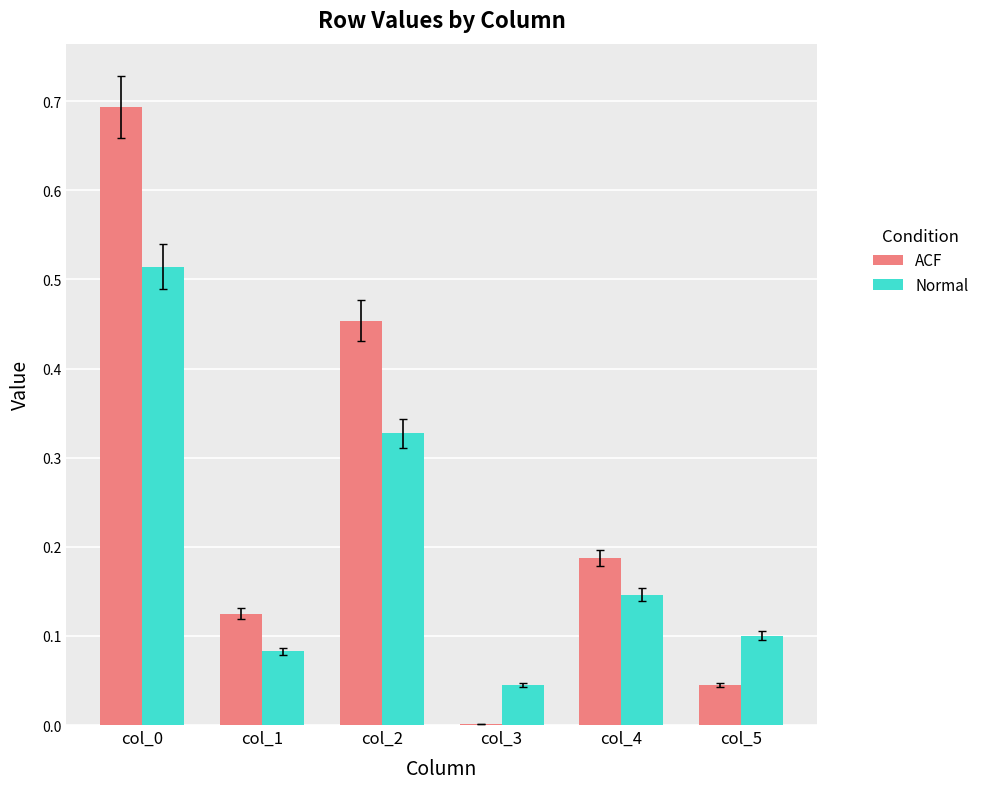

Which series changed the most between col_2 and col_3?

ACF